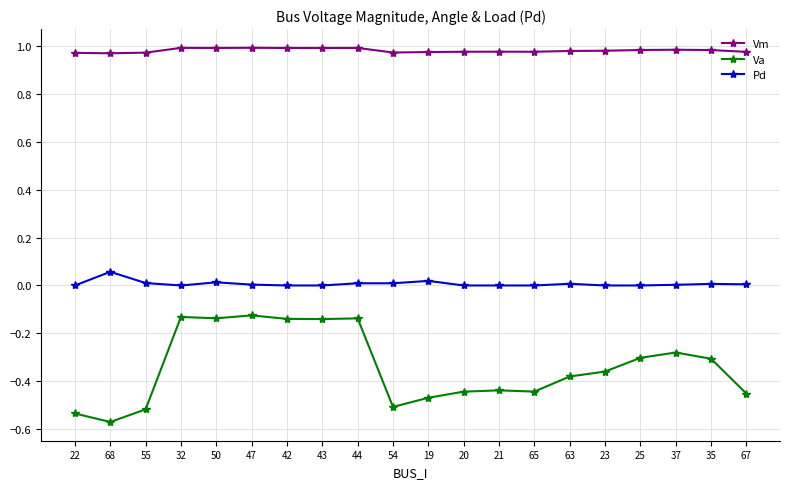

The Vm series shows 1.0 at 44. True or false?

True